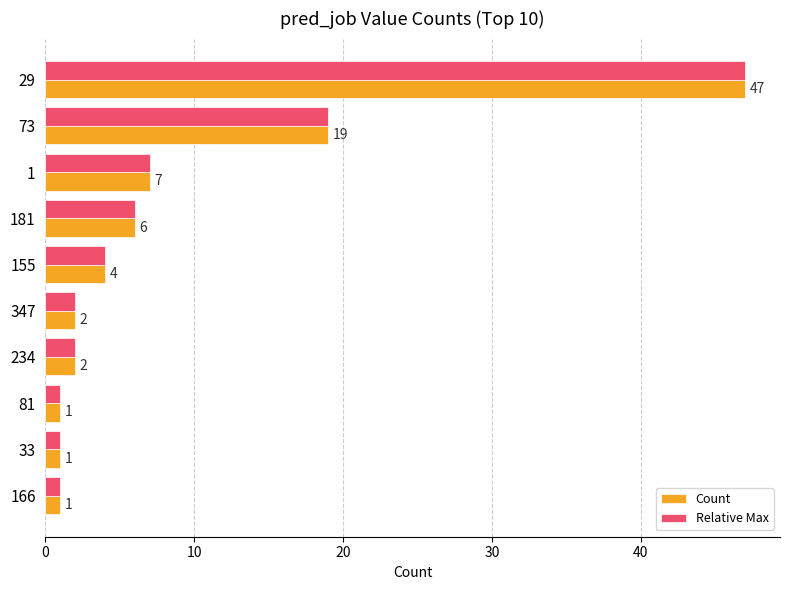

What is the sum of the Relative Max values at 73 and 1?

26.0